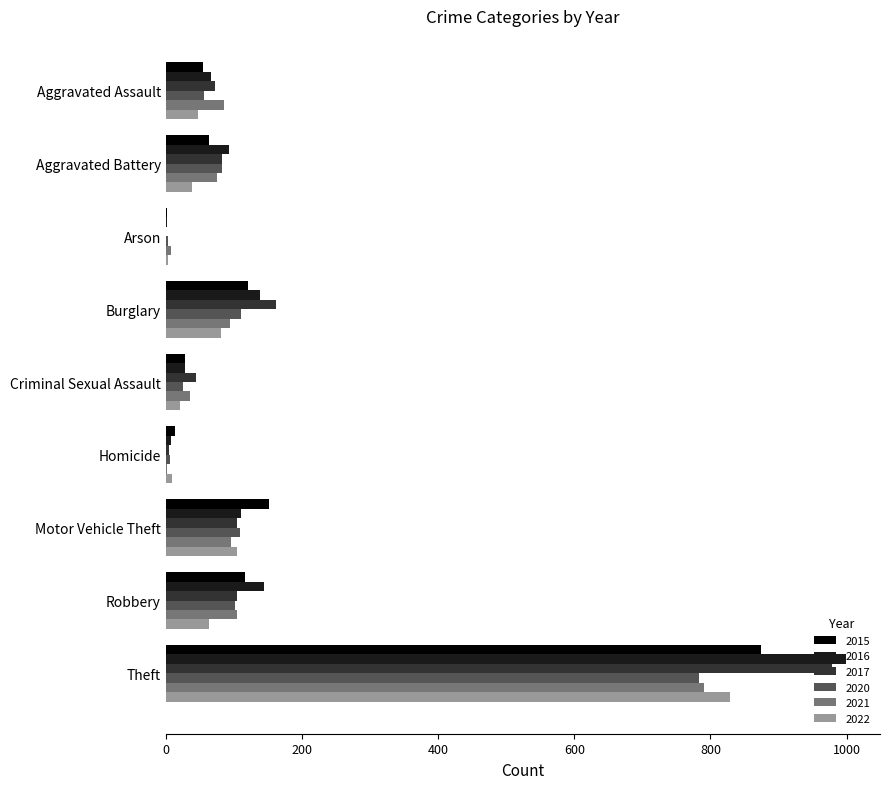

Is the value of 2022 at Criminal Sexual Assault greater than the value of 2020 at Theft?

No